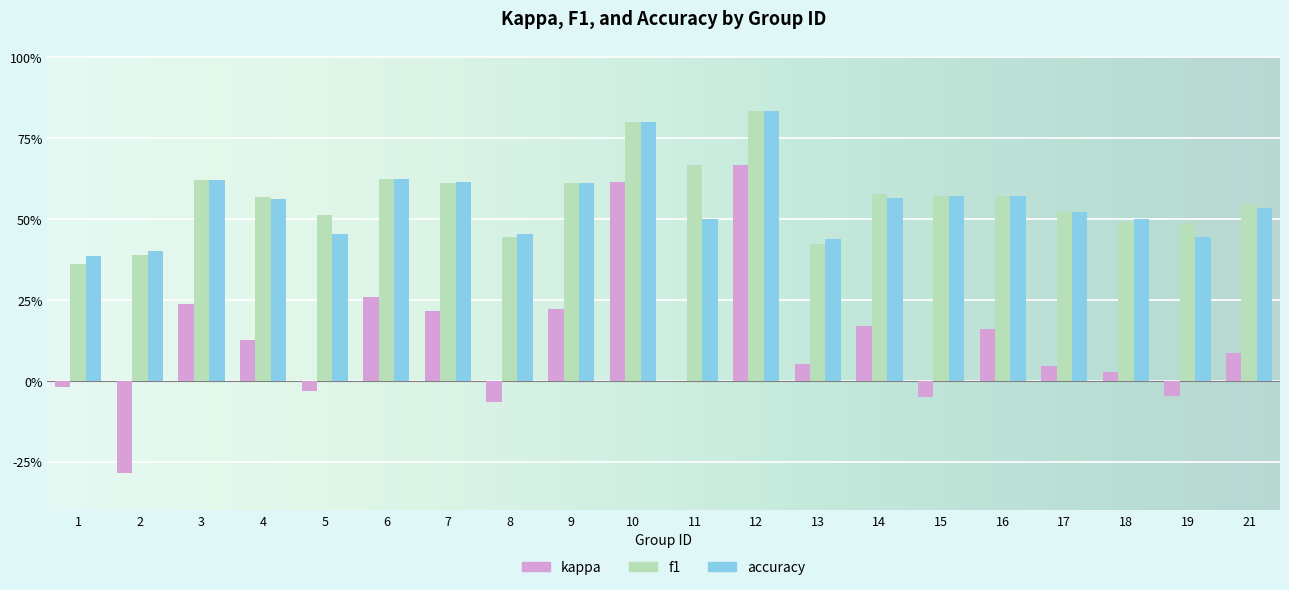

What are all the series names shown in the legend?

kappa, f1, accuracy